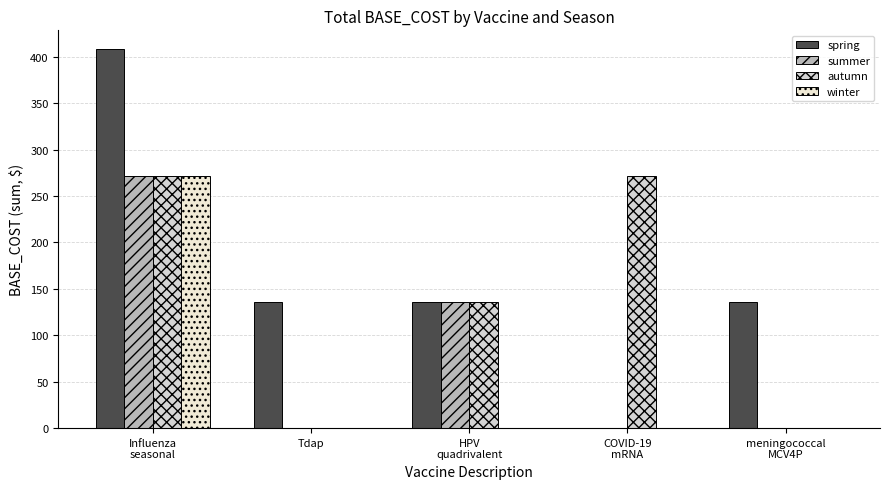

What is the average value of the summer series?

82